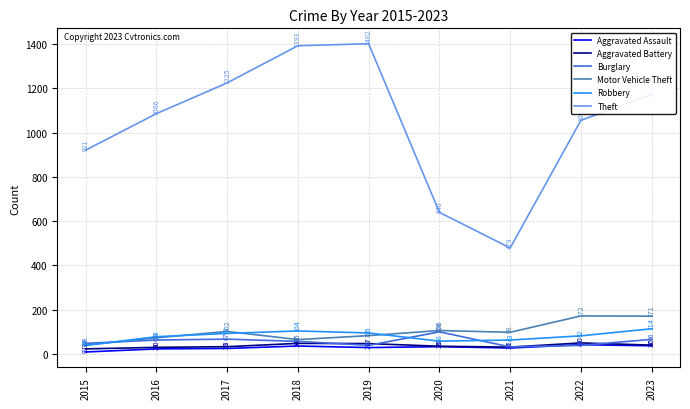

True or false: Theft and Burglary intersect in this chart.

False